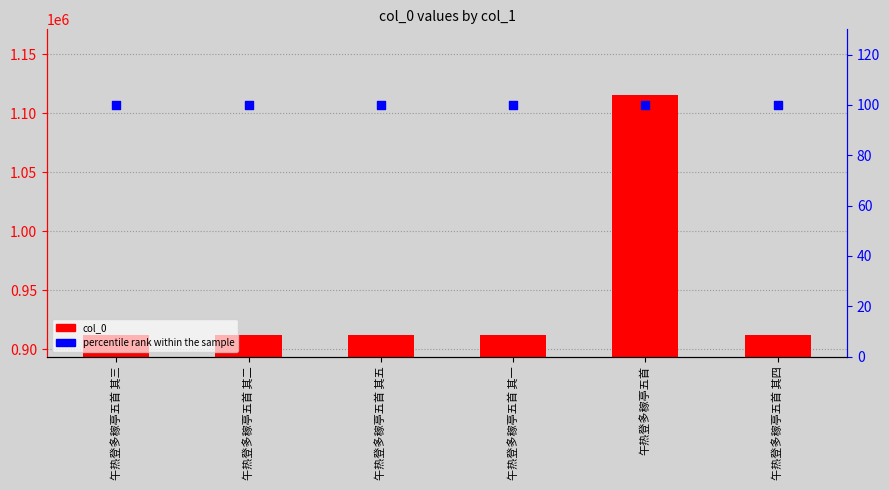

Which series reaches the minimum Y coordinate?

percentile rank within the sample